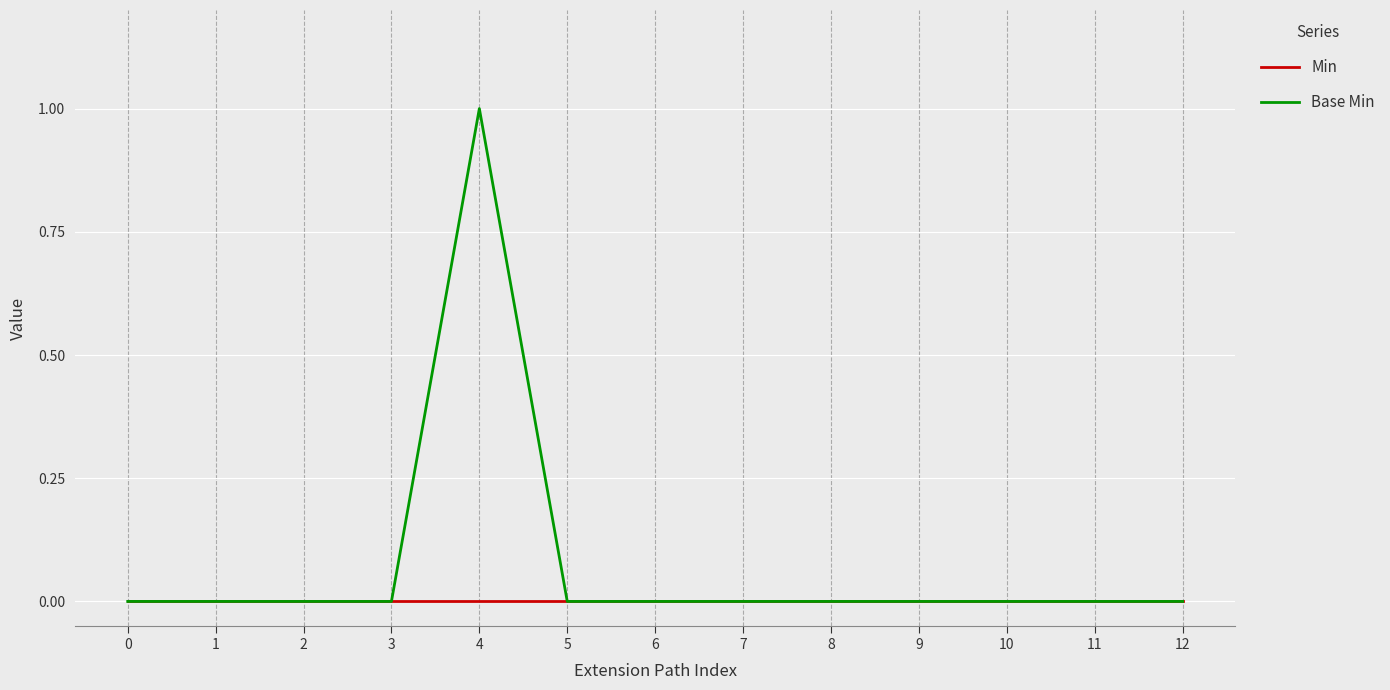

List the series in order of their overall mean, highest first.

Base Min, Min